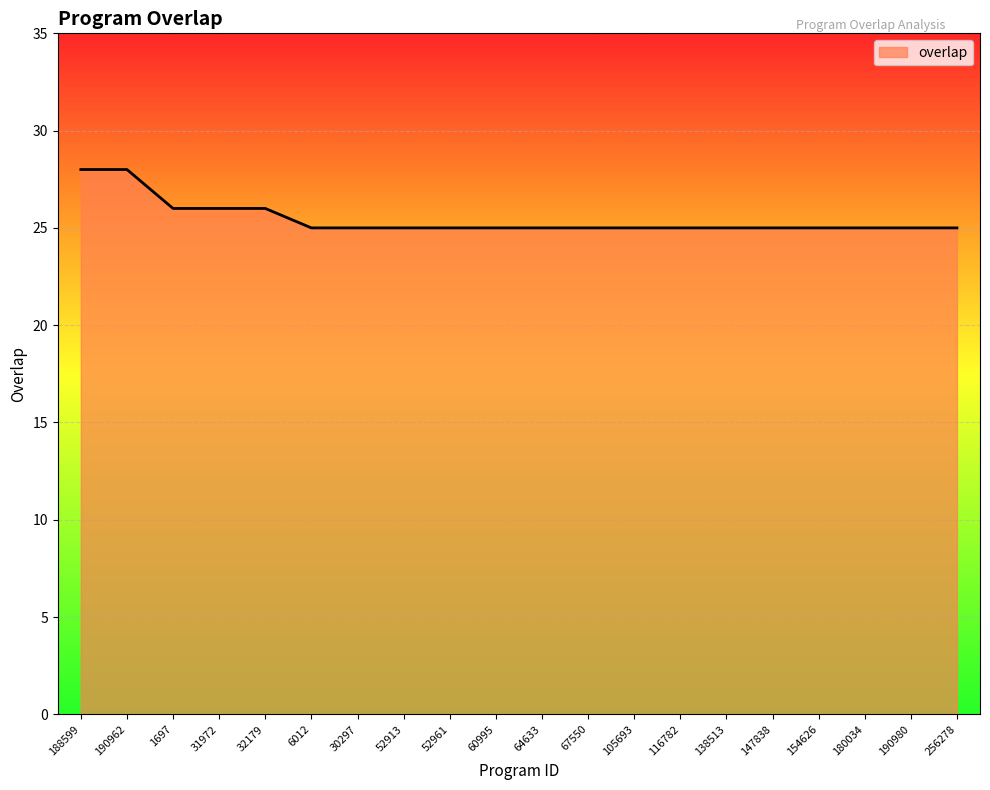

What position from the left is 188599?

1